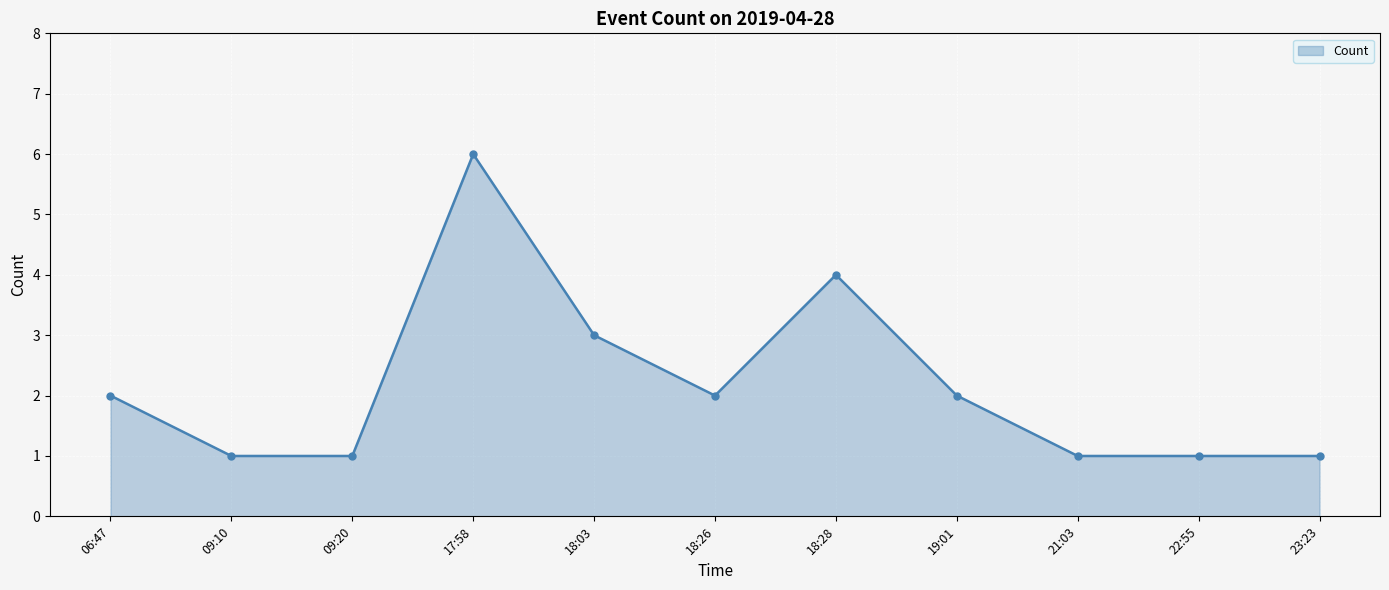

Which category has the highest value across all series?

17:58